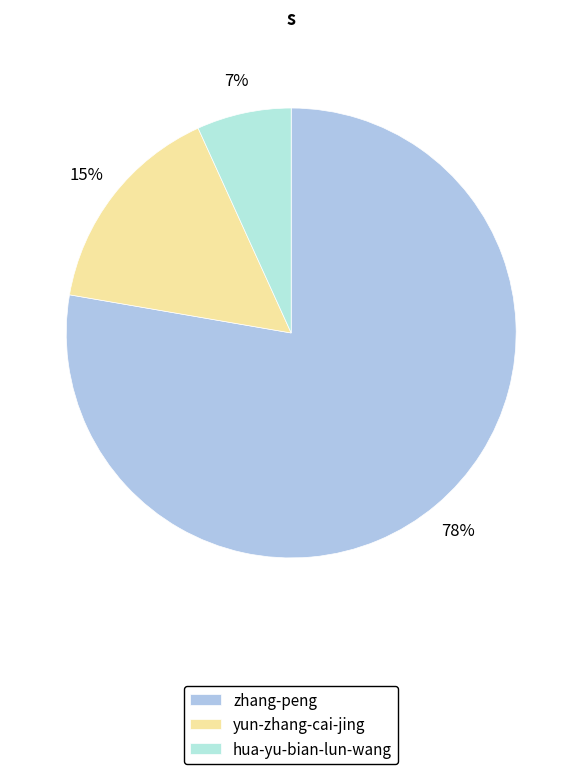

Do zhang-peng and hua-yu-bian-lun-wang together represent more than half of the pie?

Yes